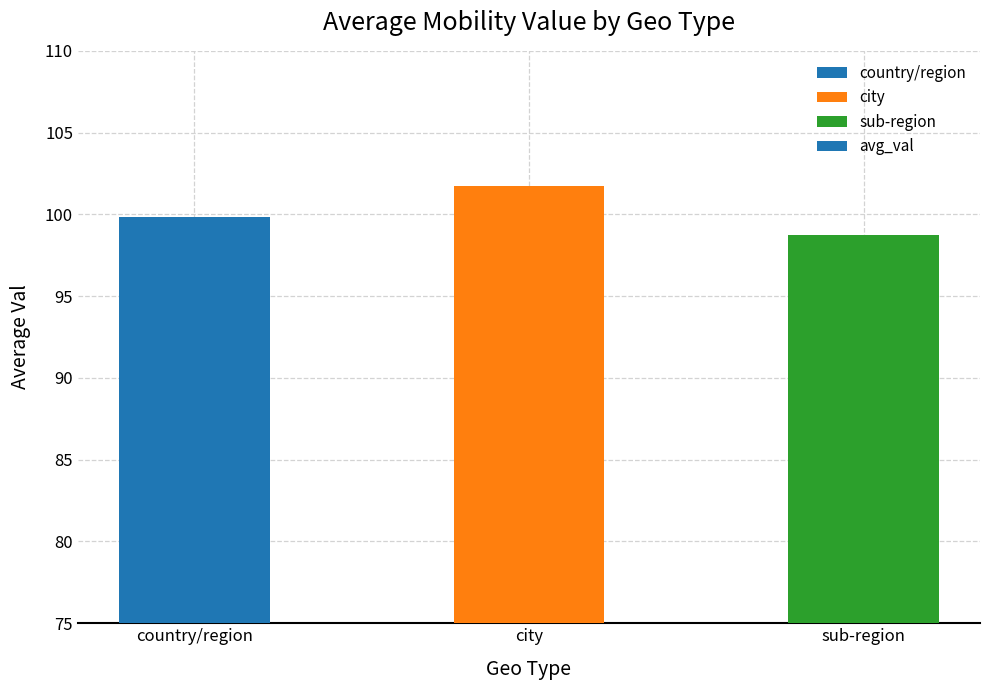

Does the chart contain any negative values?

No